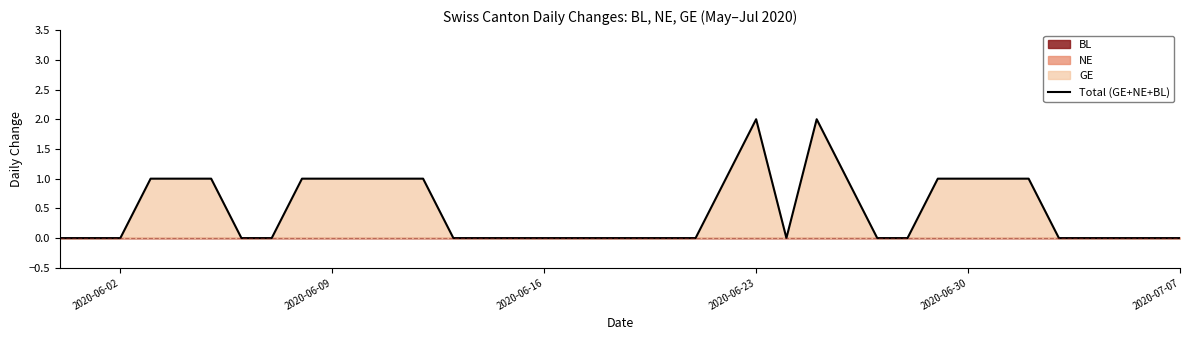

Reading left to right, list all the values displayed in this chart.

0	0	0	1	1	1	0	0	1	1	1	1	1	0	0	0	0	0	0	0	0	0	1	2	0	2	1	0	0	1	1	1	1	0	0	0	0	0